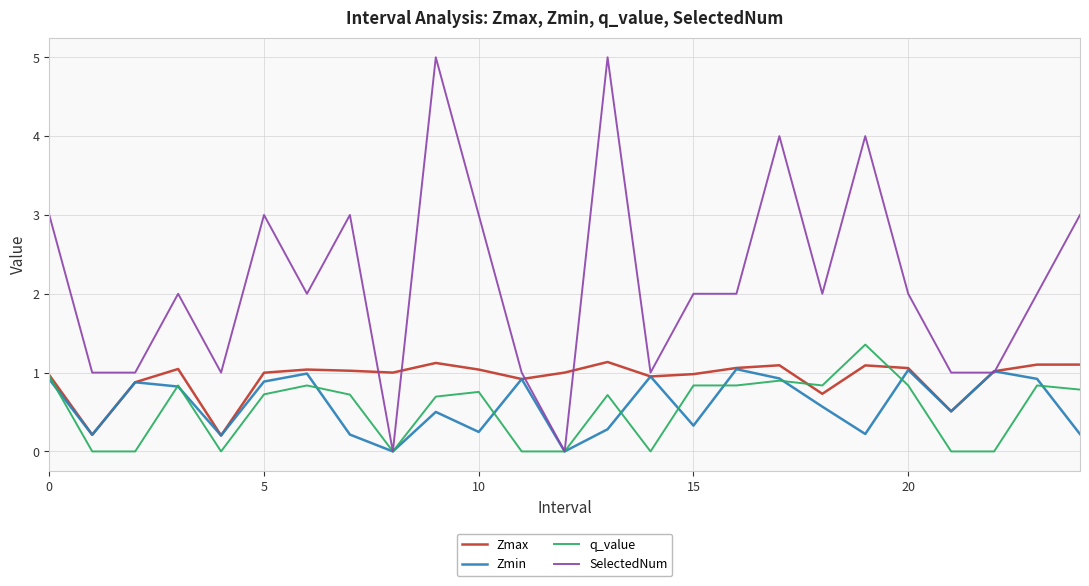

Rank the series by their maximum value, from highest to lowest.

SelectedNum, q_value, Zmax, Zmin